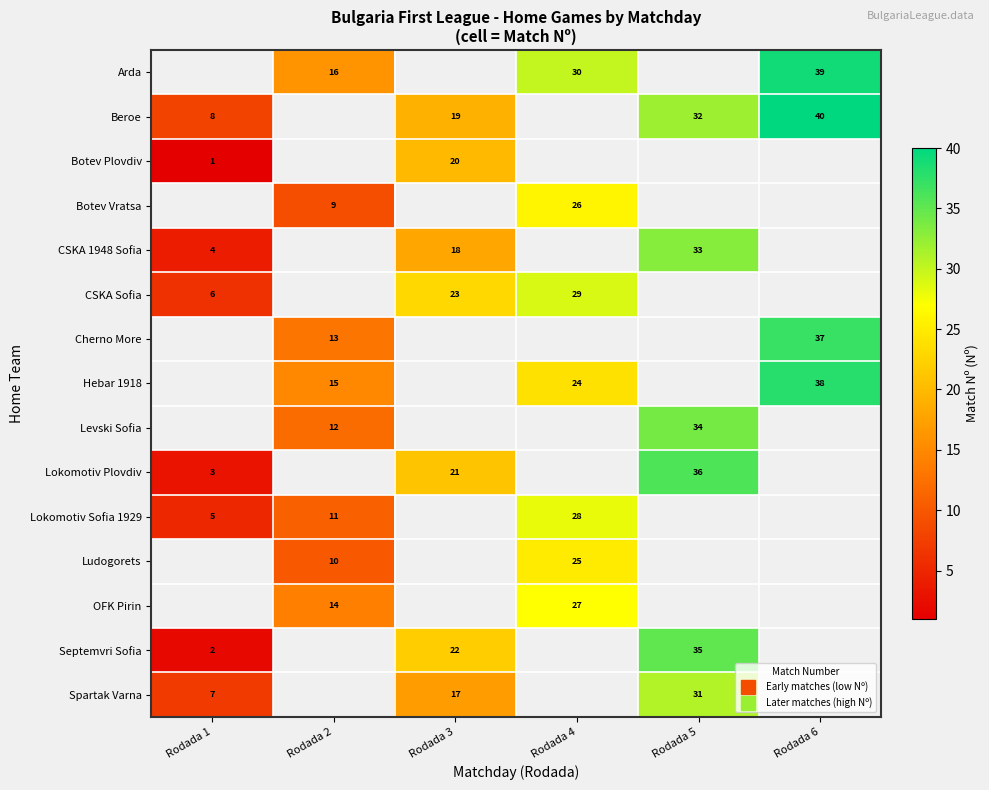

At which category does the chart reach its minimum across all series?

Rodada 1